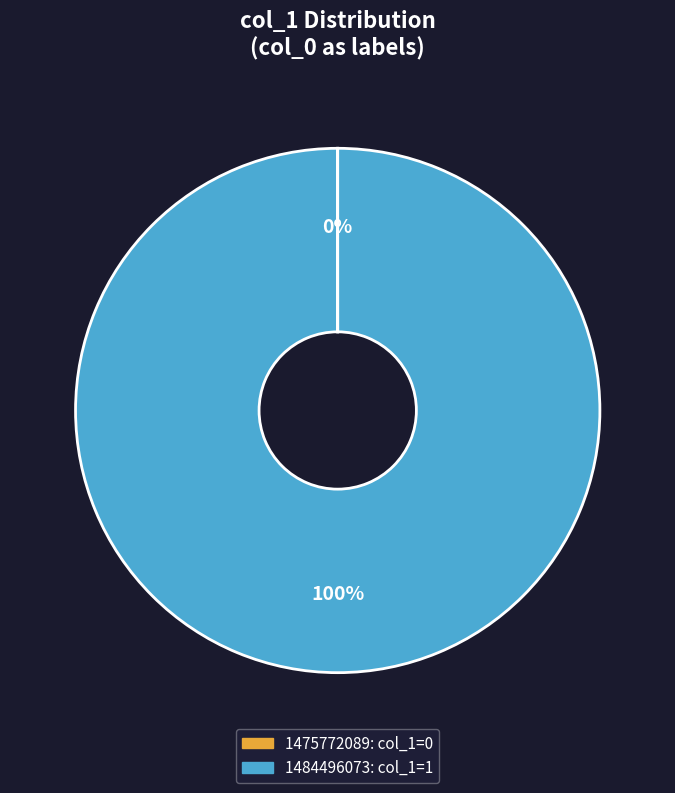

To the nearest percent, what is the average slice percentage?

50%